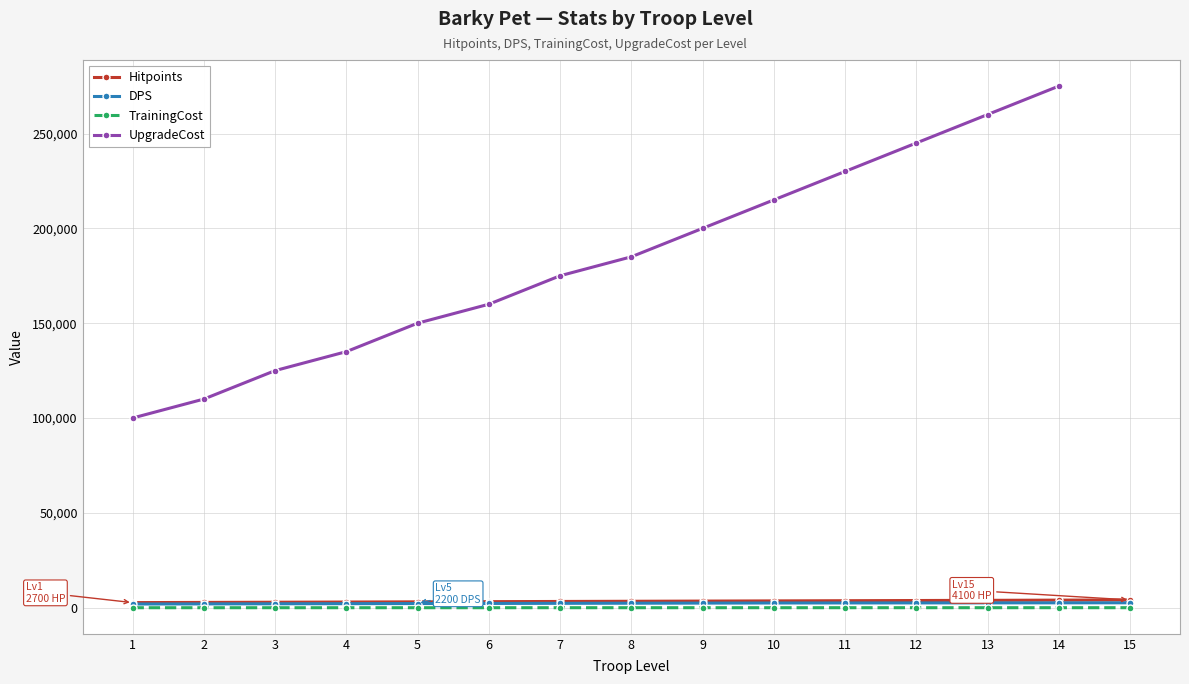

Between 3 and 9, which series saw the biggest shift?

UpgradeCost